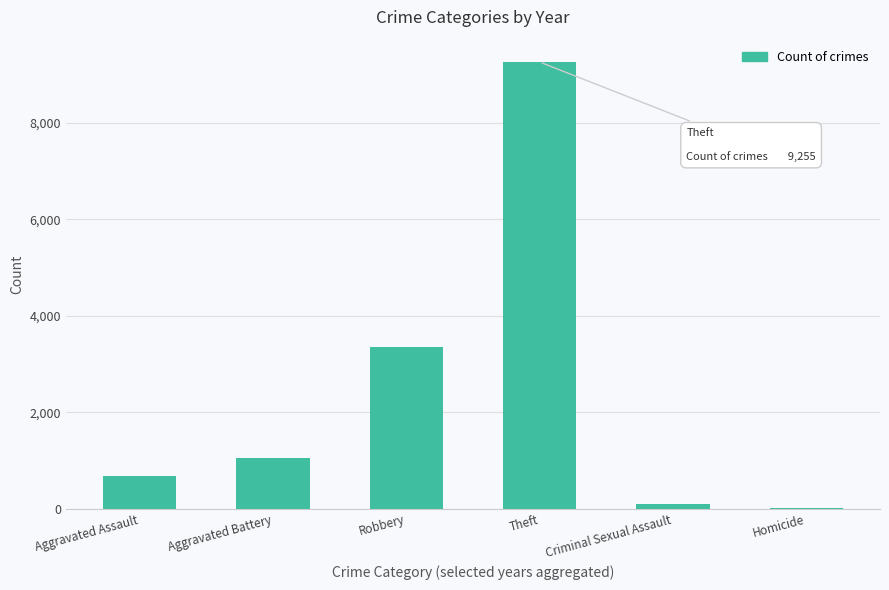

Approximately how many times larger is the value at Aggravated Battery compared to Homicide?

58.8